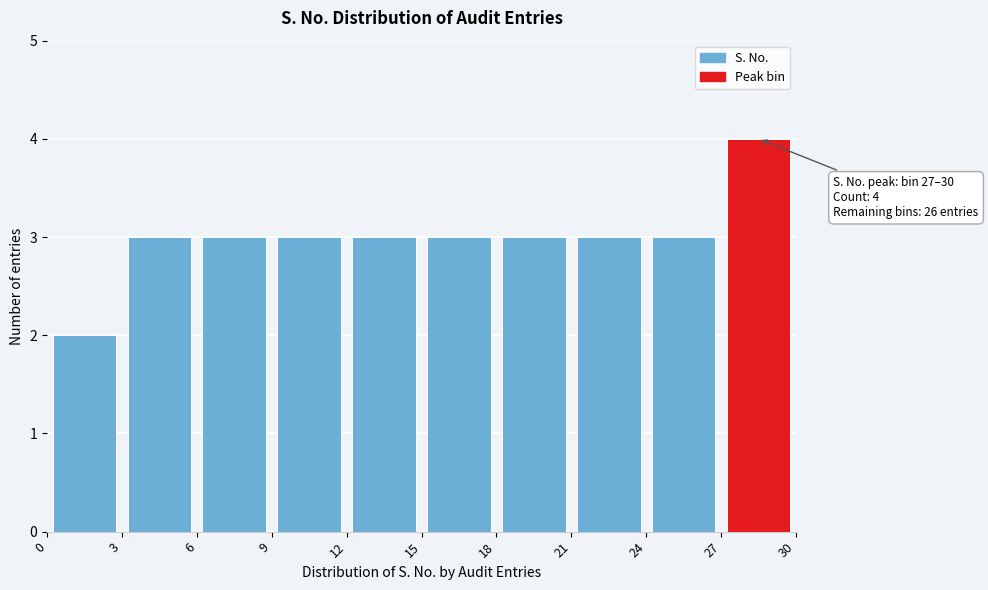

Over which range of the x-axis is the bar tallest?

27 to 30